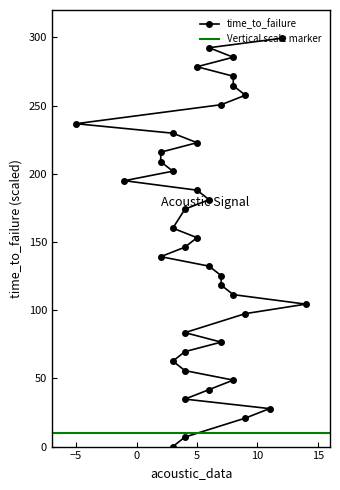

What is the change in value from 5 to 7?

-62.6